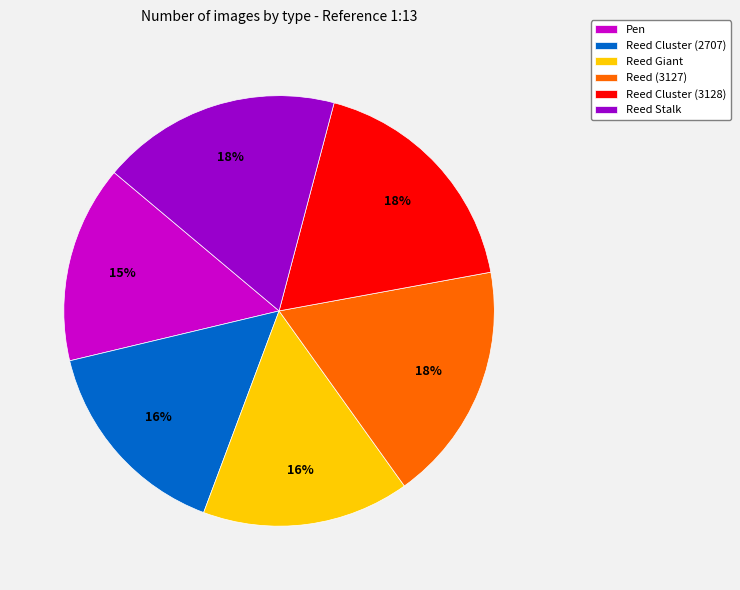

To the nearest percent, what portion does Reed Giant represent?

16%